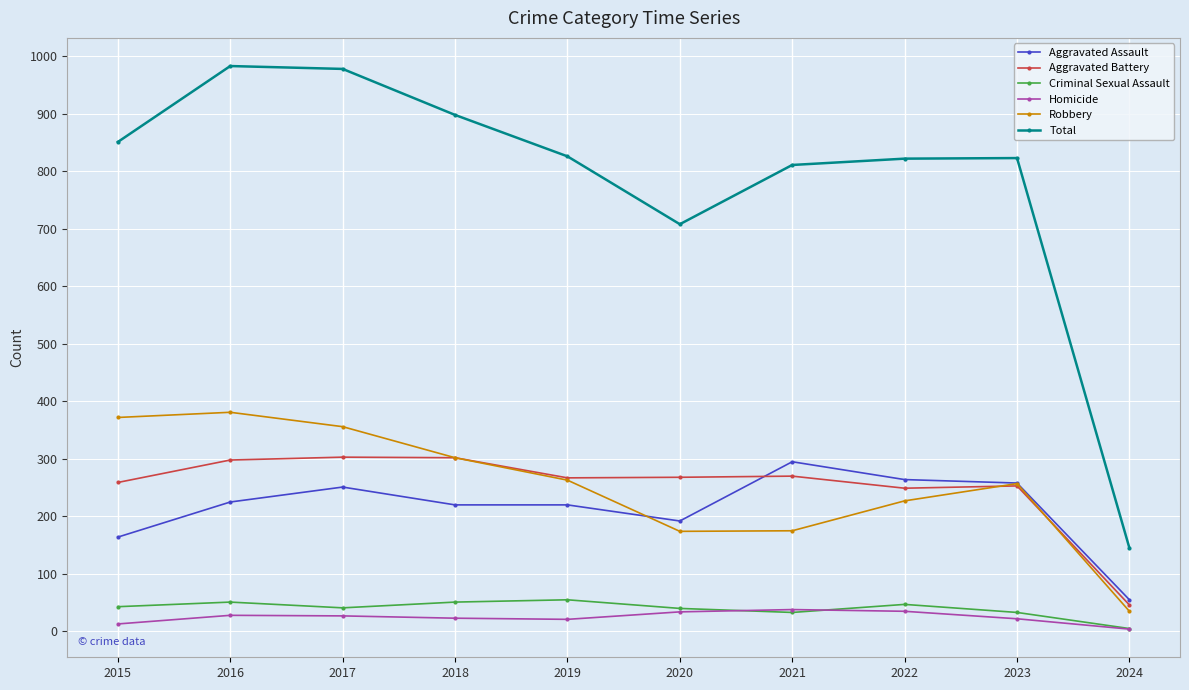

True or false: Aggravated Battery and Criminal Sexual Assault cross at least once.

False